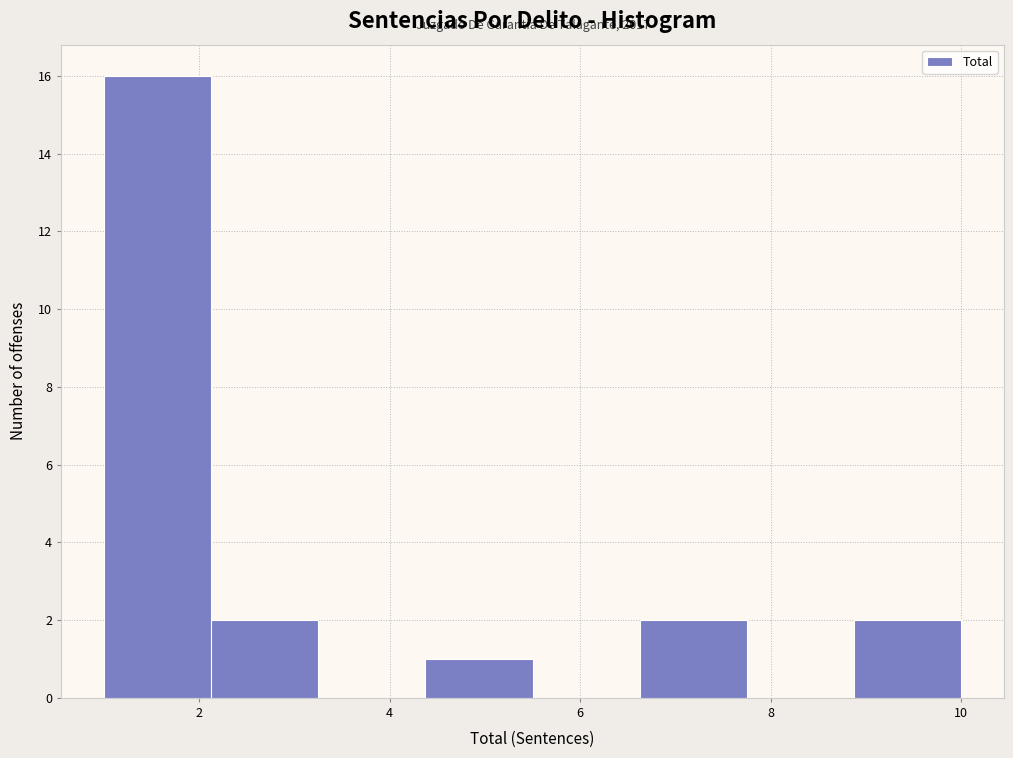

Which range on the x-axis has the tallest bar?

1.0 to 2.2